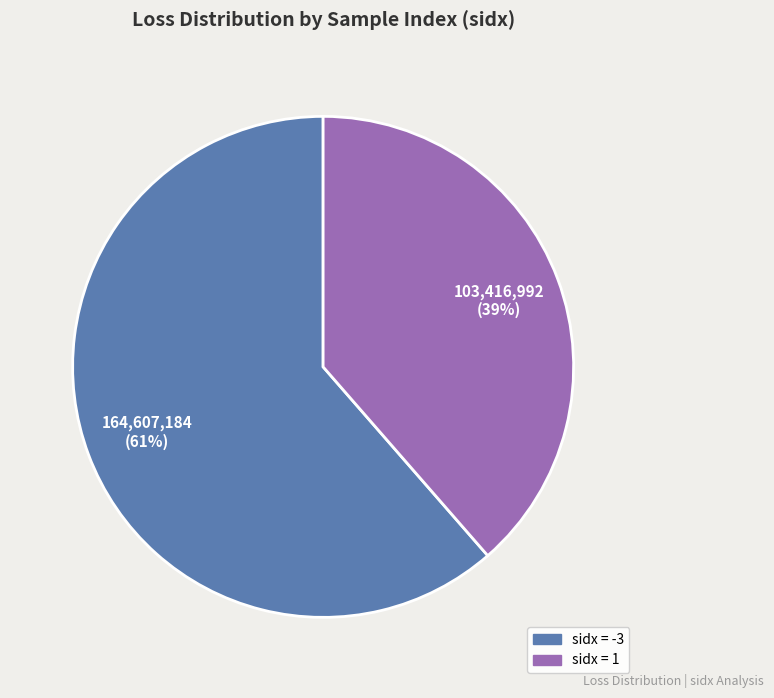

To the nearest percent, what is the average slice percentage?

50%